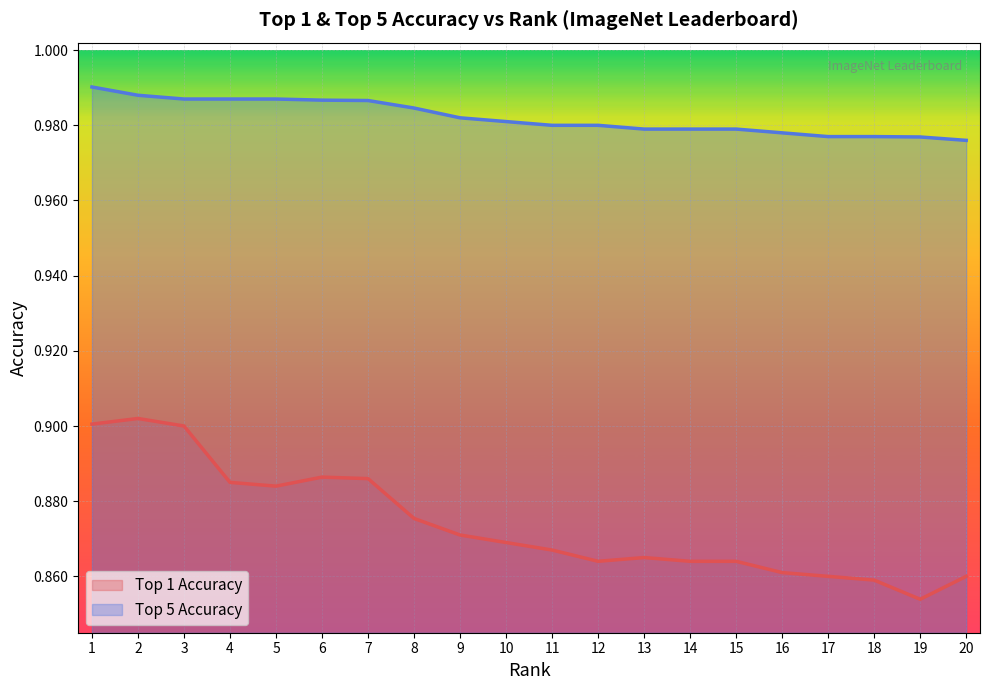

The value of Top 5 Accuracy at 17 is 0.3. True or false?

False